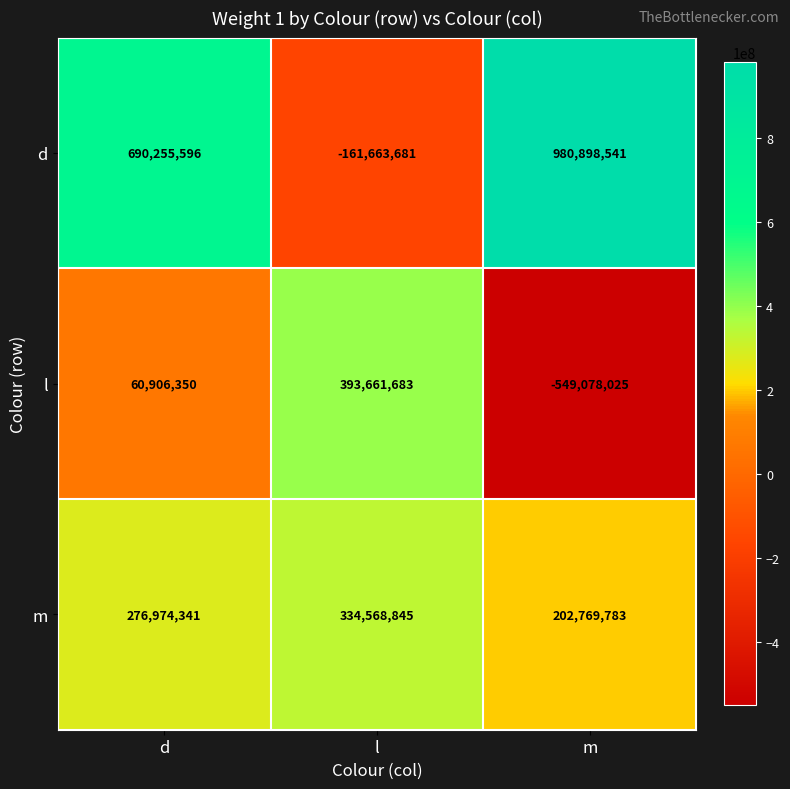

Reading left to right, extract all data points from this chart.

d: 690255596	-161663681	980898541
l: 60906350	393661683	-549078025
m: 276974341	334568845	202769783